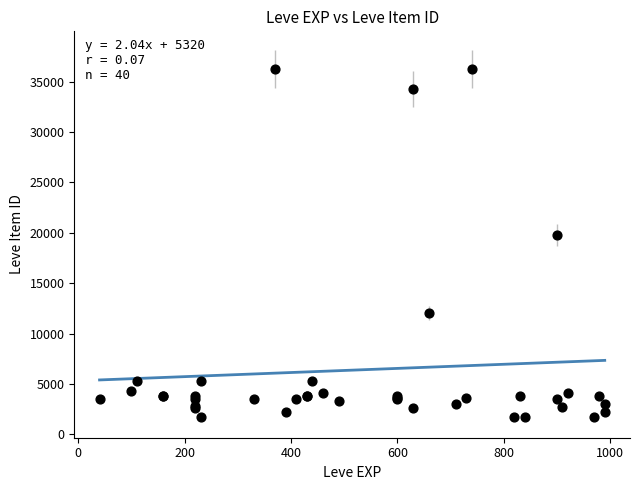

What Y value in the scatter plot is closest to 18967?

19744